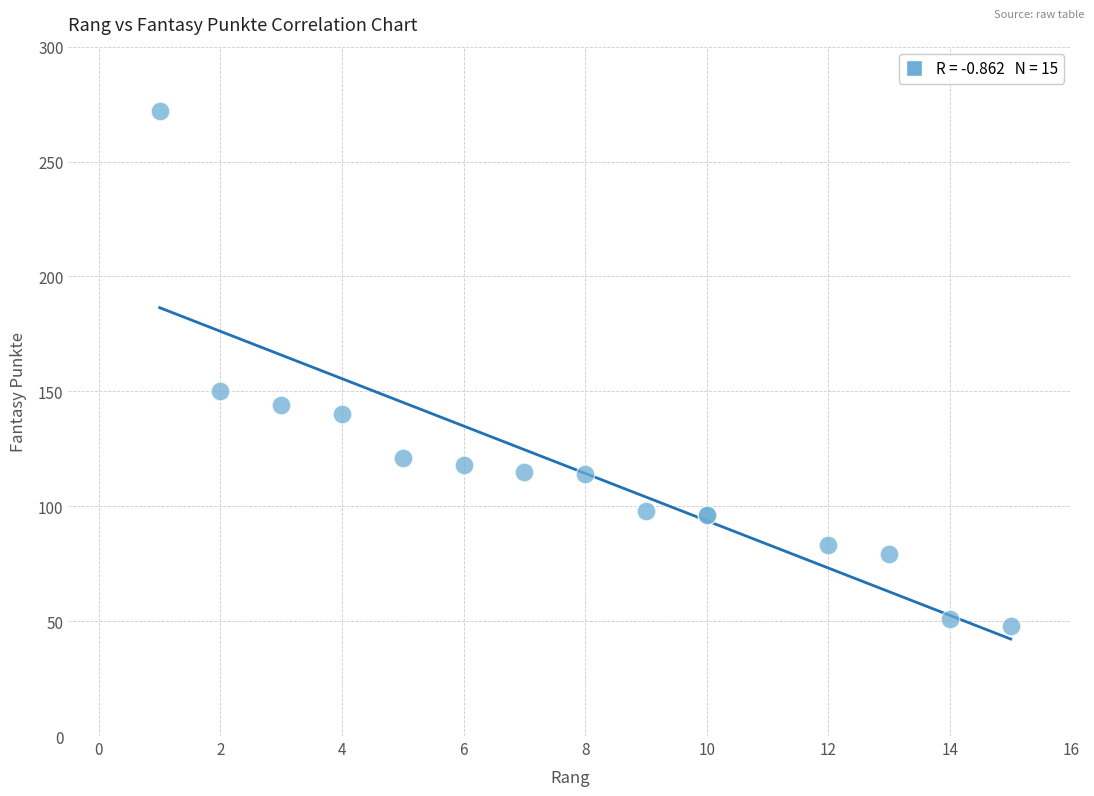

What Y value in the scatter plot is closest to 160?

150